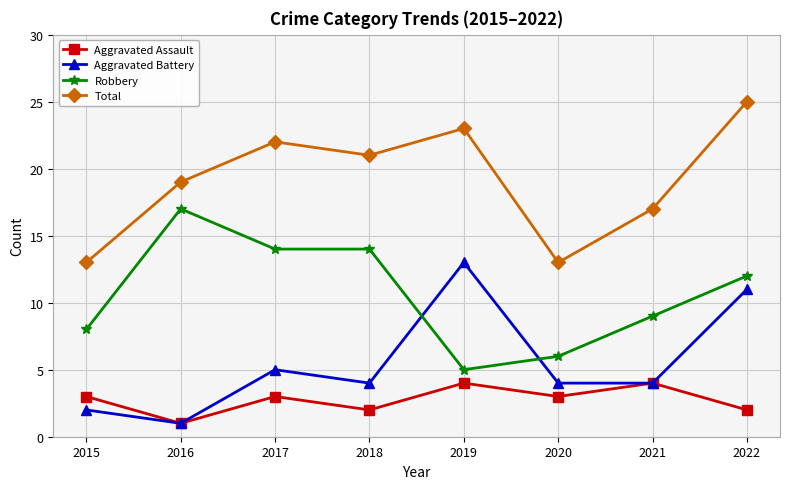

True or false: Robbery and Total cross at least once.

False